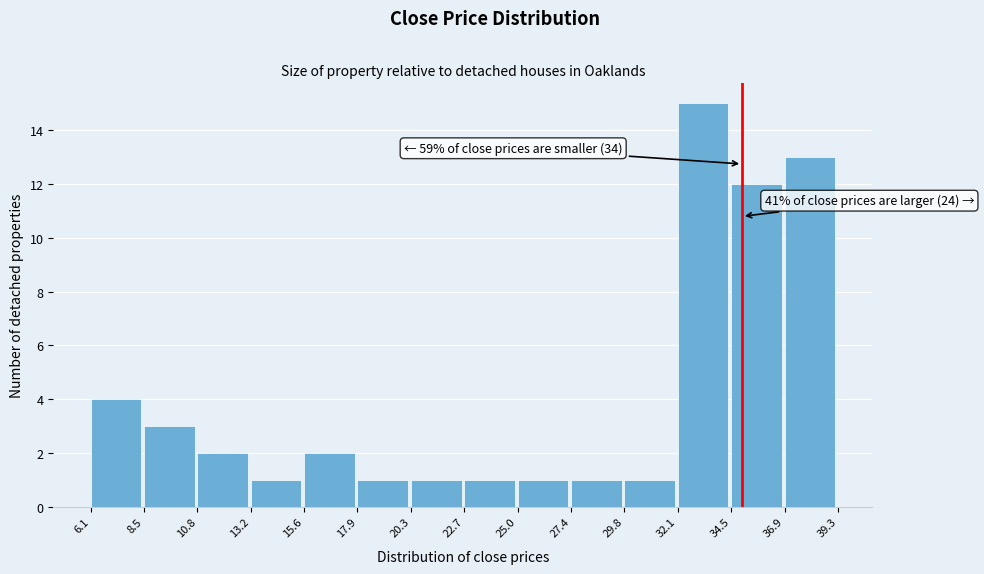

Over which range of the x-axis is the bar tallest?

32.1 to 34.5